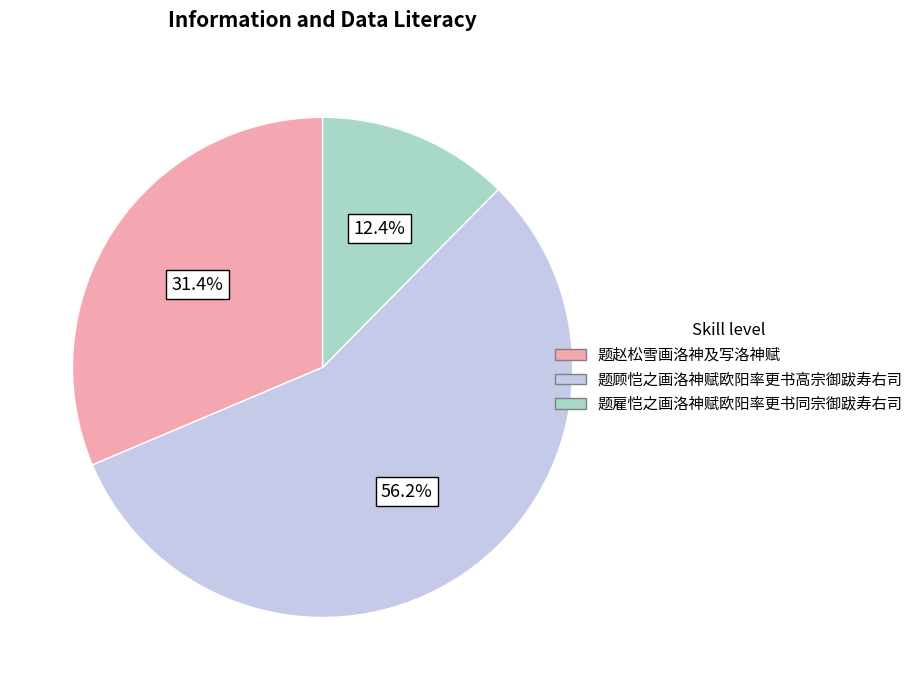

Is there any slice that represents more than half of the pie?

Yes